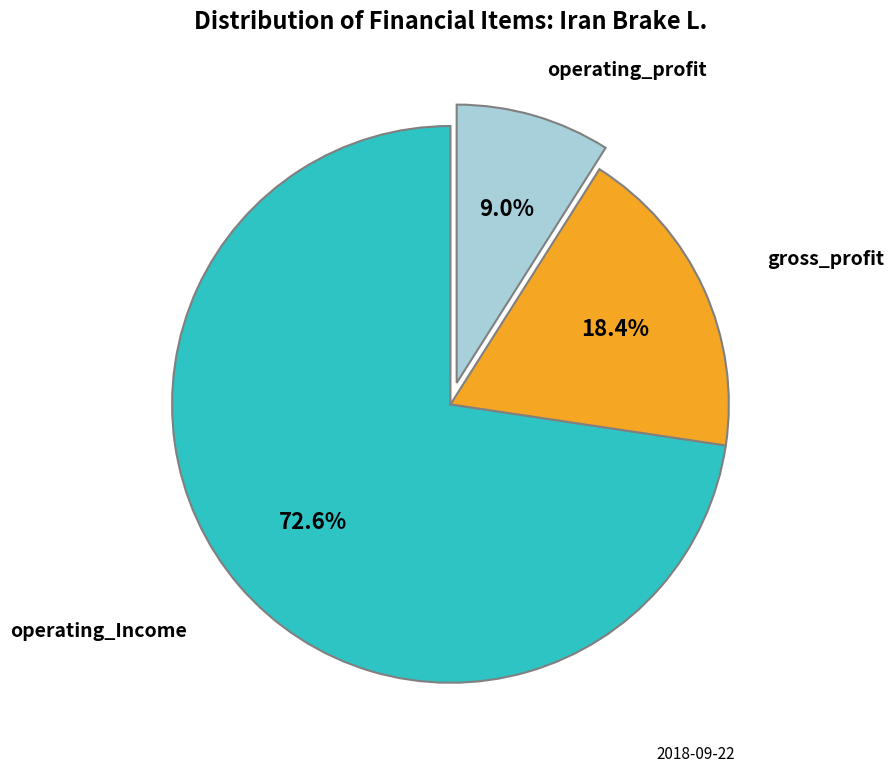

Is there a majority slice in this chart?

Yes